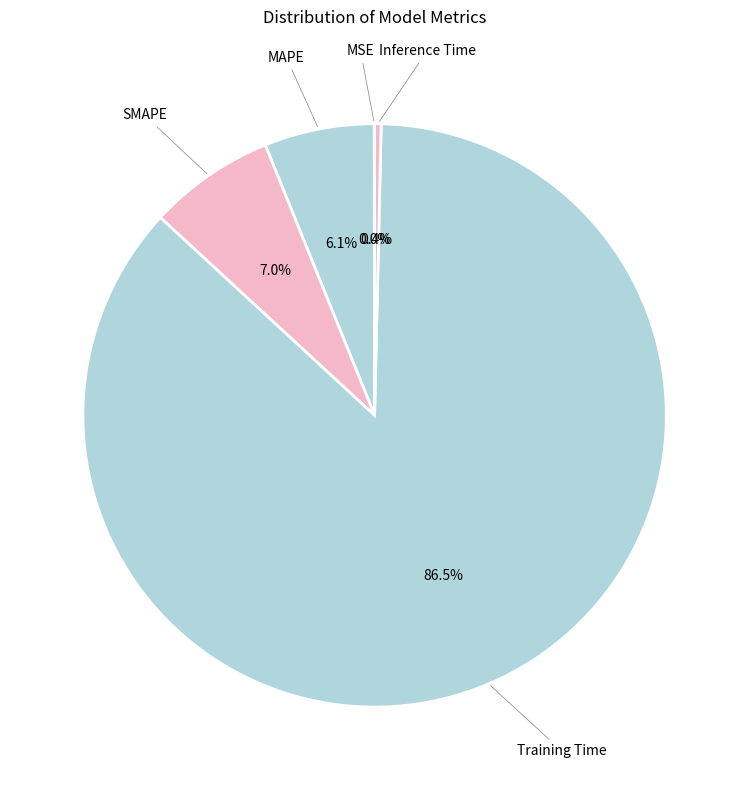

Which slice represents more than half of the pie?

Training Time